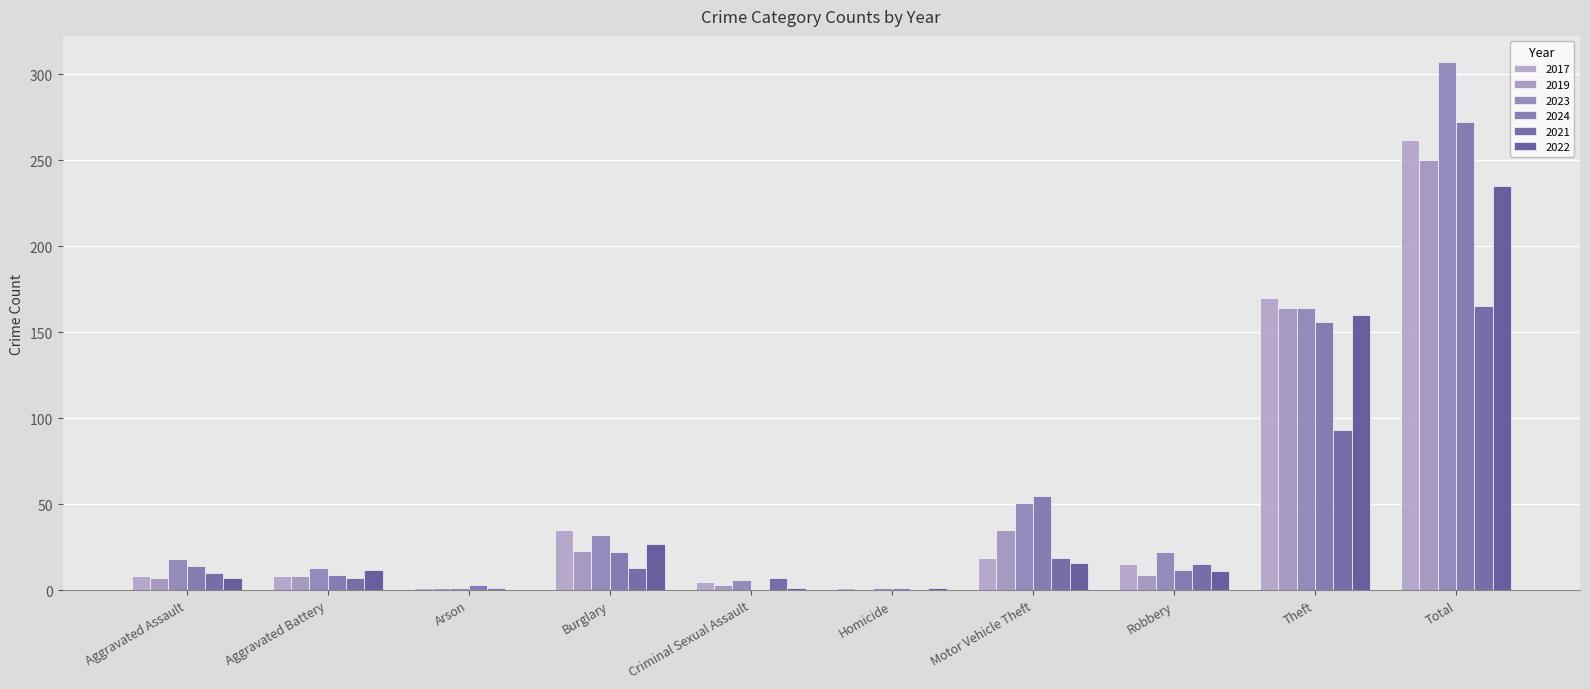

At Homicide, list the series in order from largest to smallest.

2017, 2023, 2024, 2022, 2019, 2021